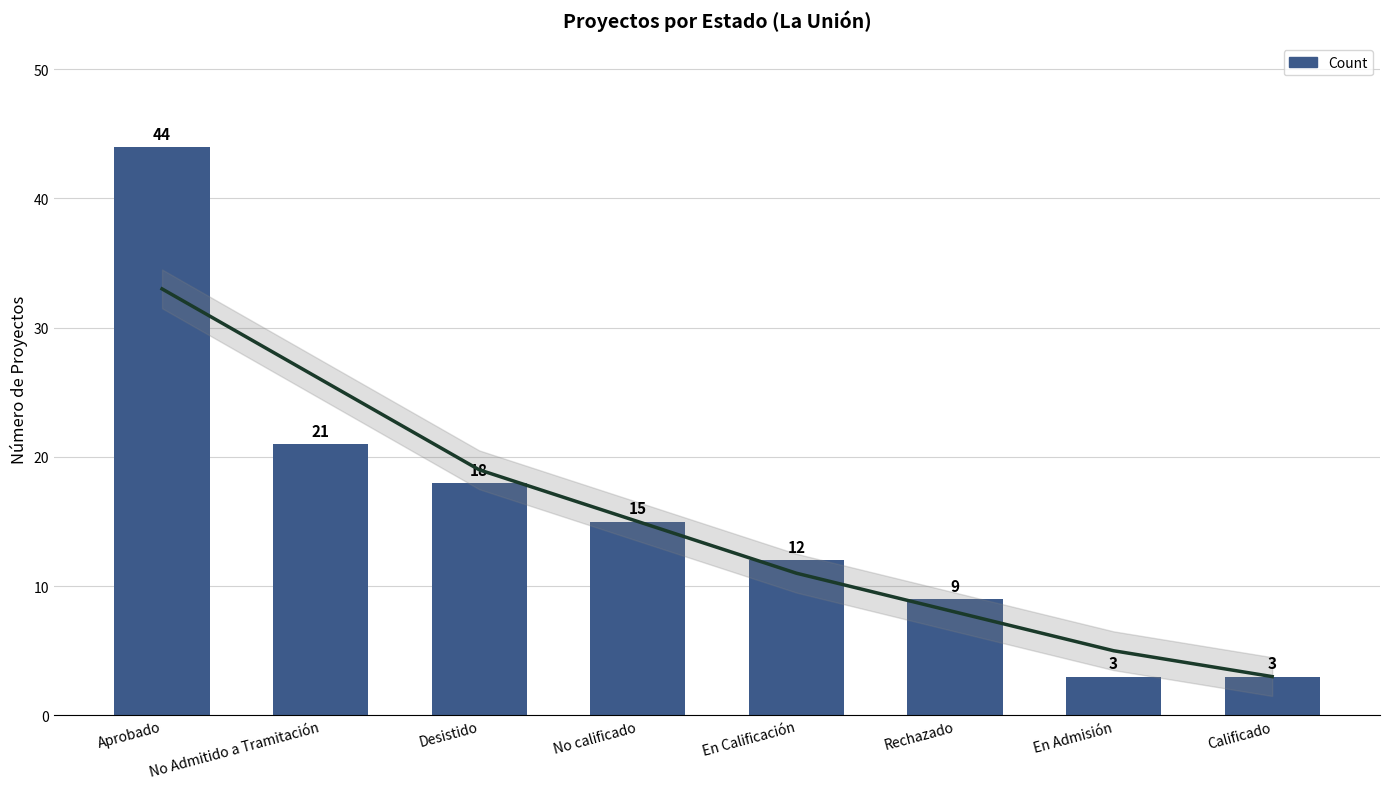

True or false: the data shows 3 at Calificado.

True